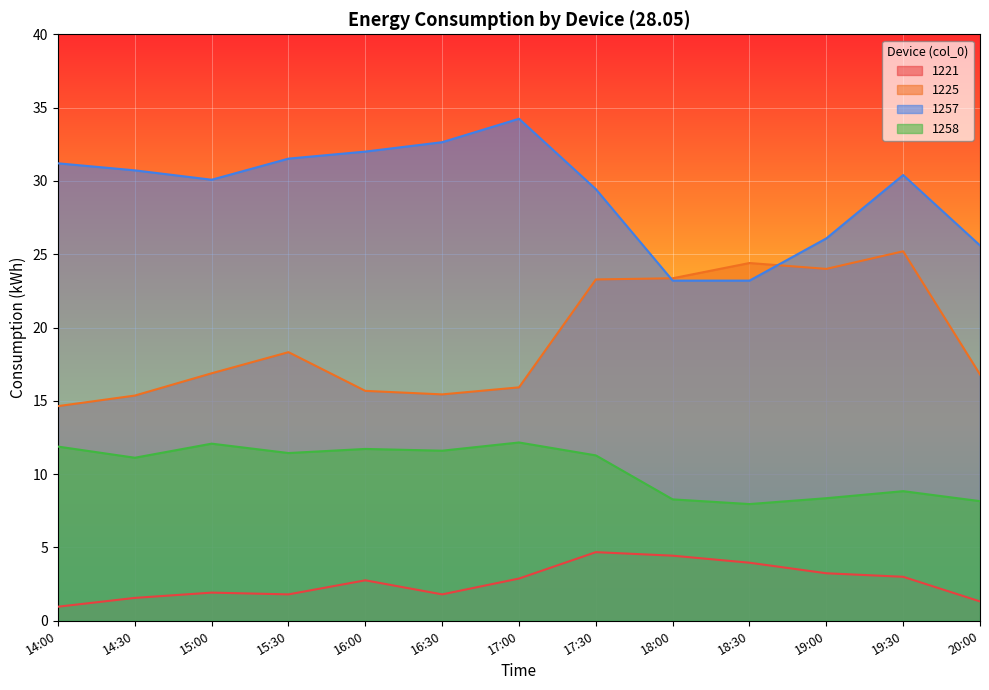

Where does the 1258 series first go above 11?

14:00